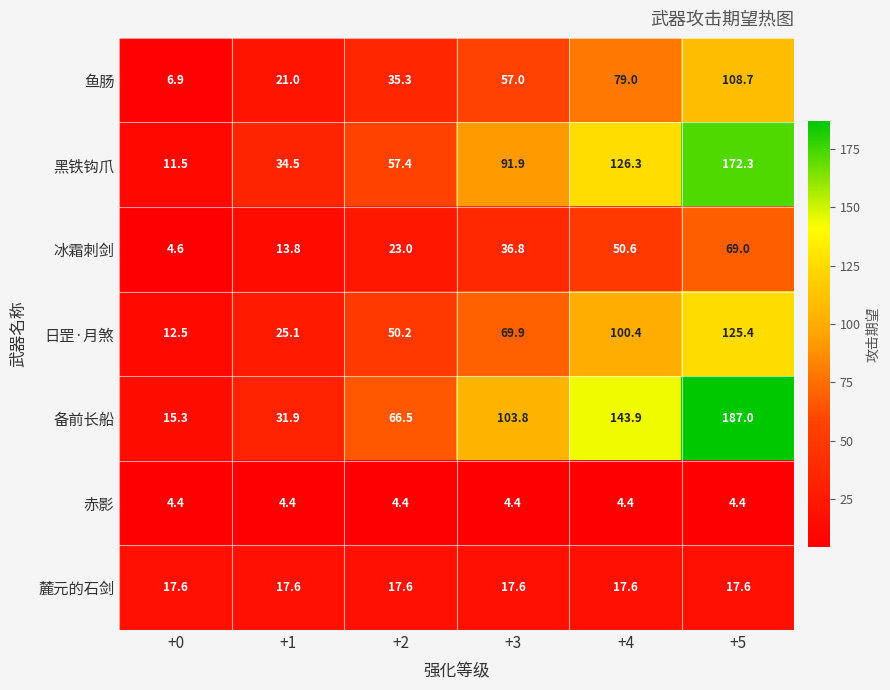

Which series has the largest range (max minus min)?

备前长船